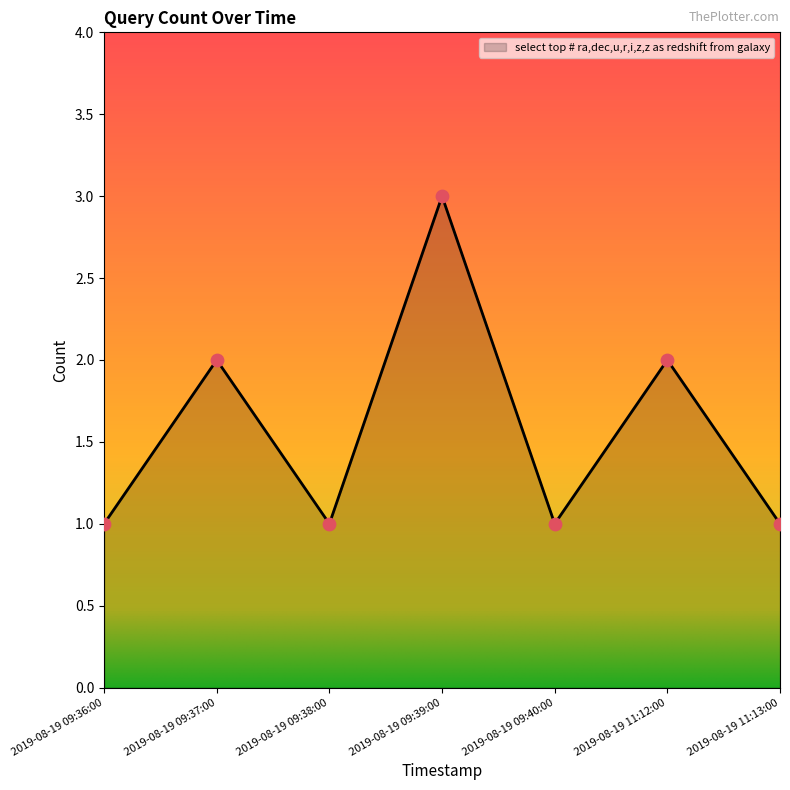

What is the ratio of the value at 2019-08-19 09:38:00 to the value at 2019-08-19 11:12:00?

0.5